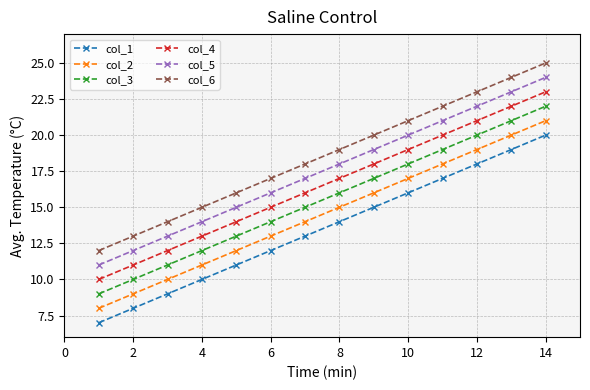

Rank the series by their maximum value, from highest to lowest.

col_6, col_5, col_4, col_3, col_2, col_1